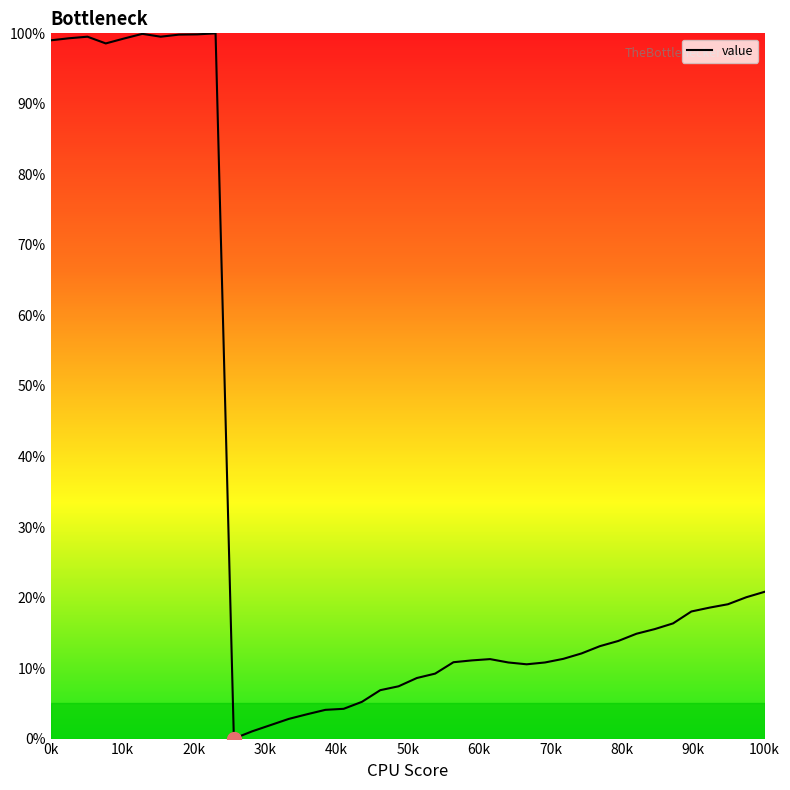

What is the maximum value shown in the chart?

100.0